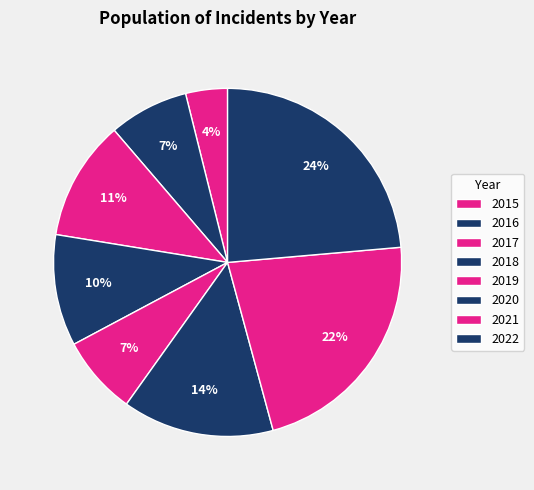

Rank the categories by value from lowest to highest.

2015, 2019, 2016, 2018, 2017, 2020, 2021, 2022